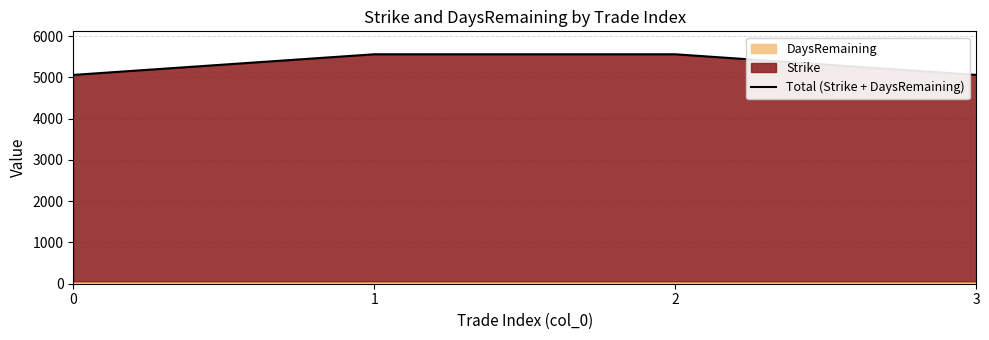

What is the sum of all values?

21240